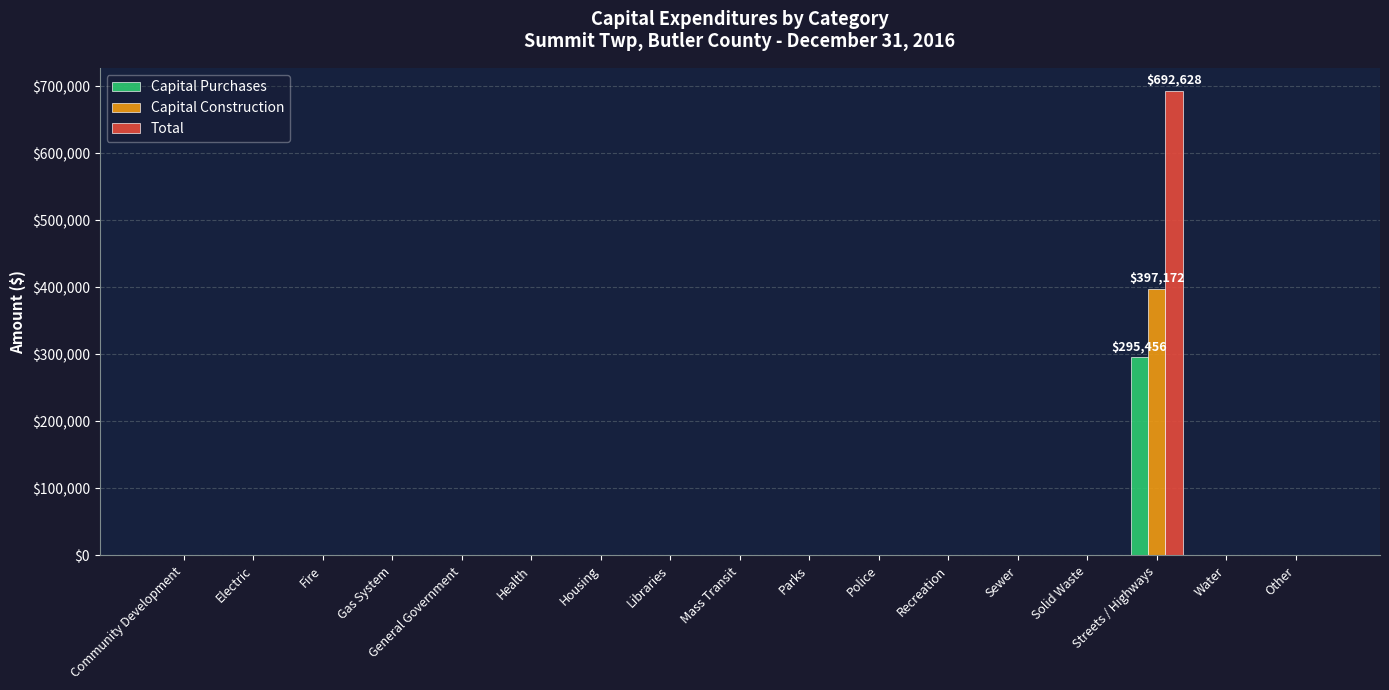

How many values in the Capital Purchases series exceed 0?

1